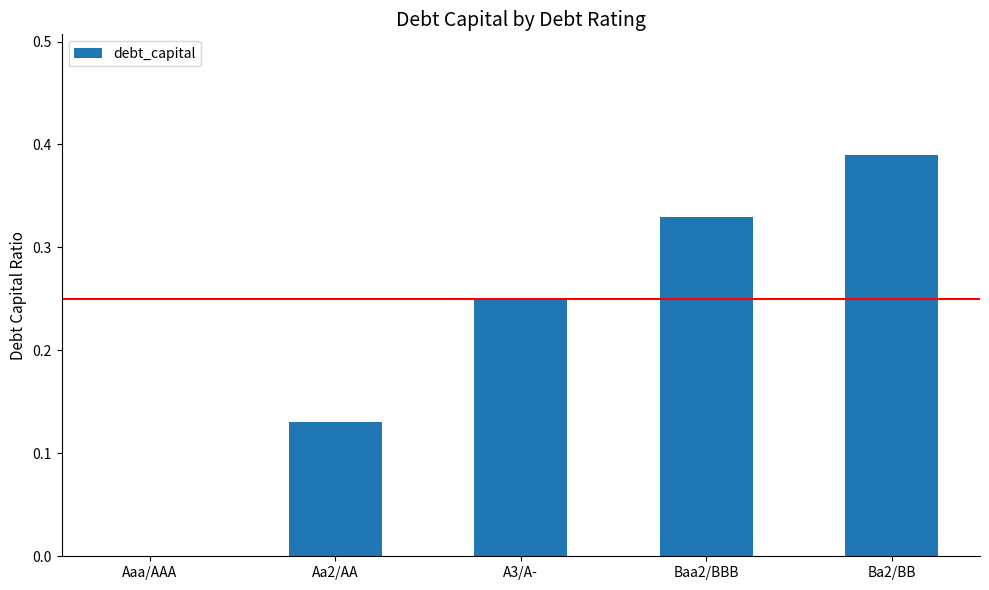

Which category has the highest value across all series?

Ba2/BB